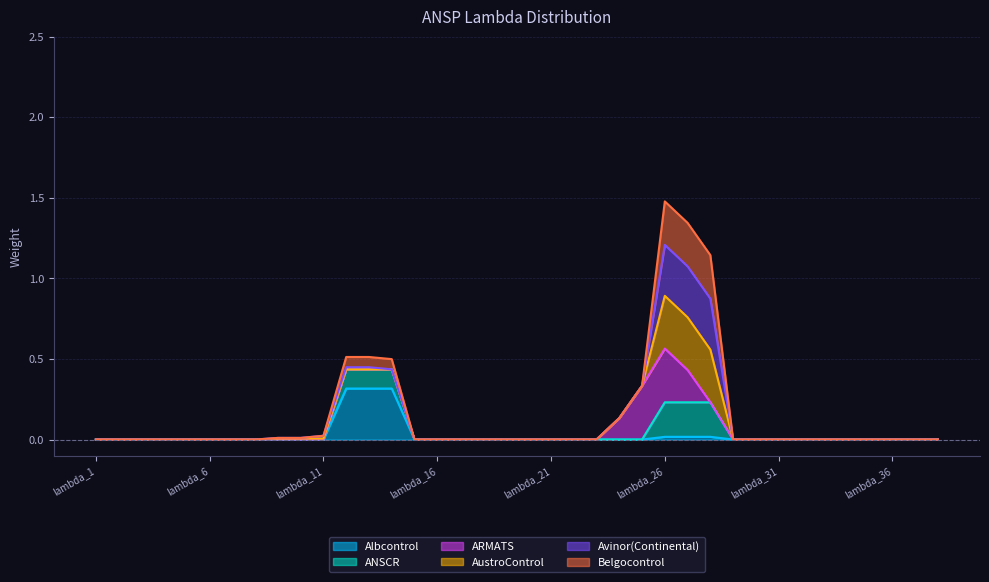

The Albcontrol series shows -0.2 at lambda_11. True or false?

False